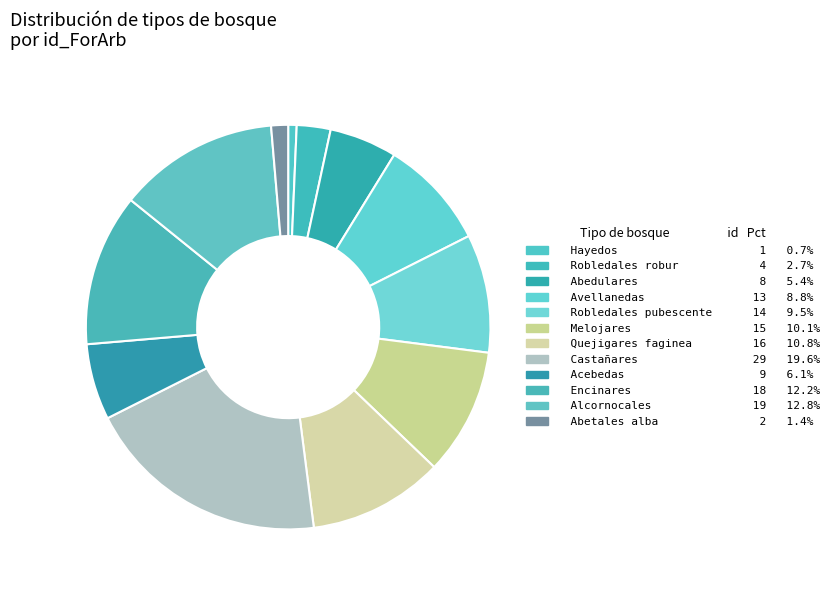

Count the number of slices in the pie.

12